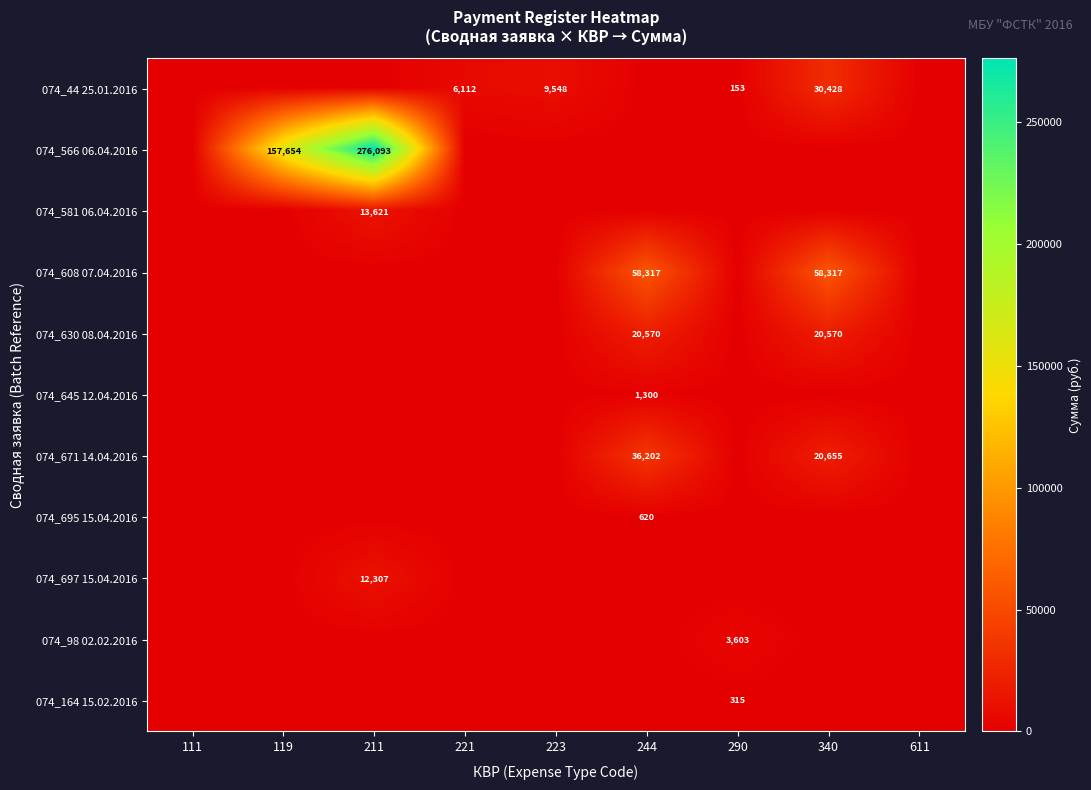

True or false: 074_44 25.01.2016 has a value of 153 at 290.

True